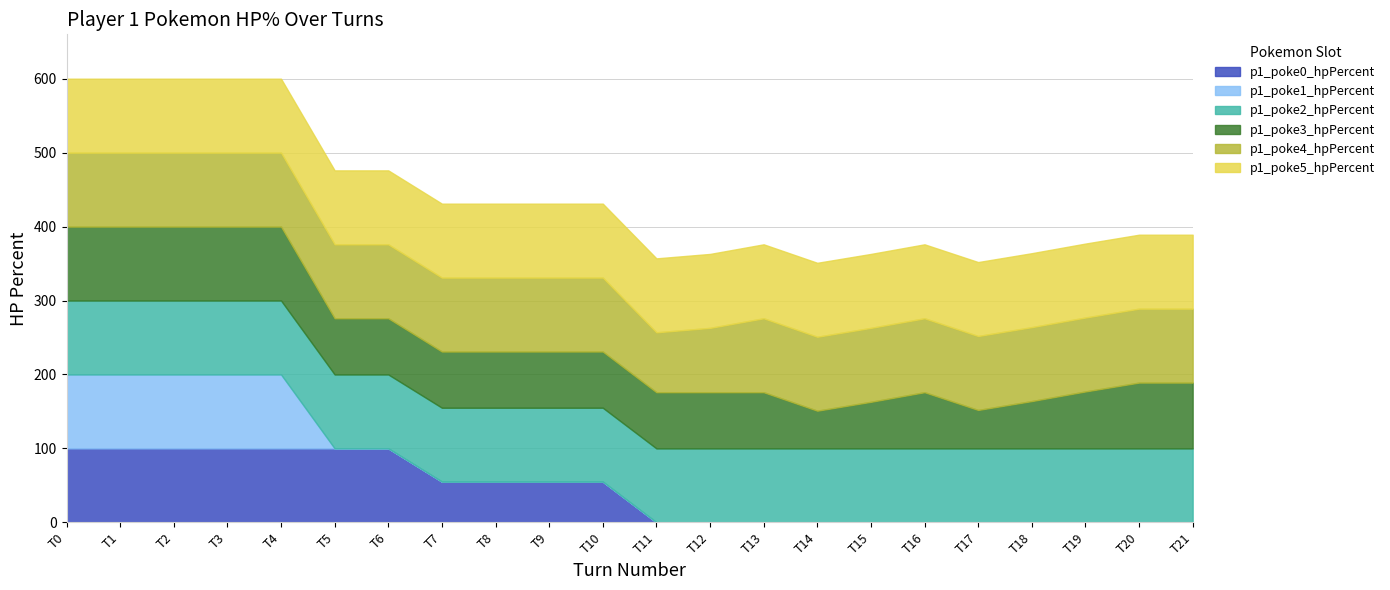

Reading left to right, extract all data points from this chart.

p1_poke0_hpPercent: 0=100	1=100	2=100	3=100	4=100	5=100	6=100	7=55	8=55	9=55	10=55	11=0	12=0	13=0	14=0	15=0	16=0	17=0	18=0	19=0	20=0	21=0
p1_poke1_hpPercent: 0=100	1=100	2=100	3=100	4=100	5=0	6=0	7=0	8=0	9=0	10=0	11=0	12=0	13=0	14=0	15=0	16=0	17=0	18=0	19=0	20=0	21=0
p1_poke2_hpPercent: 0=100	1=100	2=100	3=100	4=100	5=100	6=100	7=100	8=100	9=100	10=100	11=100	12=100	13=100	14=100	15=100	16=100	17=100	18=100	19=100	20=100	21=100
p1_poke3_hpPercent: 0=100	1=100	2=100	3=100	4=100	5=76	6=76	7=76	8=76	9=76	10=76	11=76	12=76	13=76	14=51	15=63	16=76	17=52	18=64	19=77	20=89	21=89
p1_poke4_hpPercent: 0=100	1=100	2=100	3=100	4=100	5=100	6=100	7=100	8=100	9=100	10=100	11=81	12=87	13=100	14=100	15=100	16=100	17=100	18=100	19=100	20=100	21=100
p1_poke5_hpPercent: 0=100	1=100	2=100	3=100	4=100	5=100	6=100	7=100	8=100	9=100	10=100	11=100	12=100	13=100	14=100	15=100	16=100	17=100	18=100	19=100	20=100	21=100